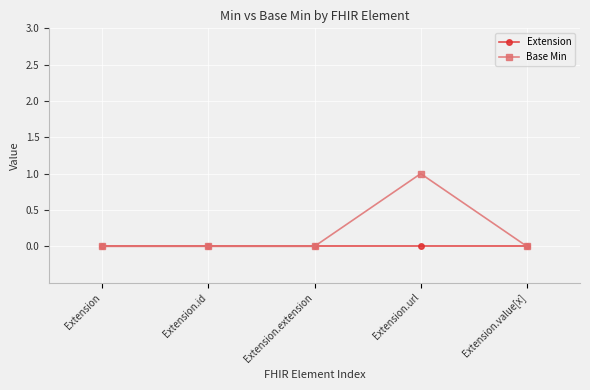

Reading left to right, list all the values displayed in this chart.

Extension: Extension=0	Extension.id=0	Extension.extension=0	Extension.url=0	Extension.value[x]=0
Base Min: Extension=0	Extension.id=0	Extension.extension=0	Extension.url=1	Extension.value[x]=0